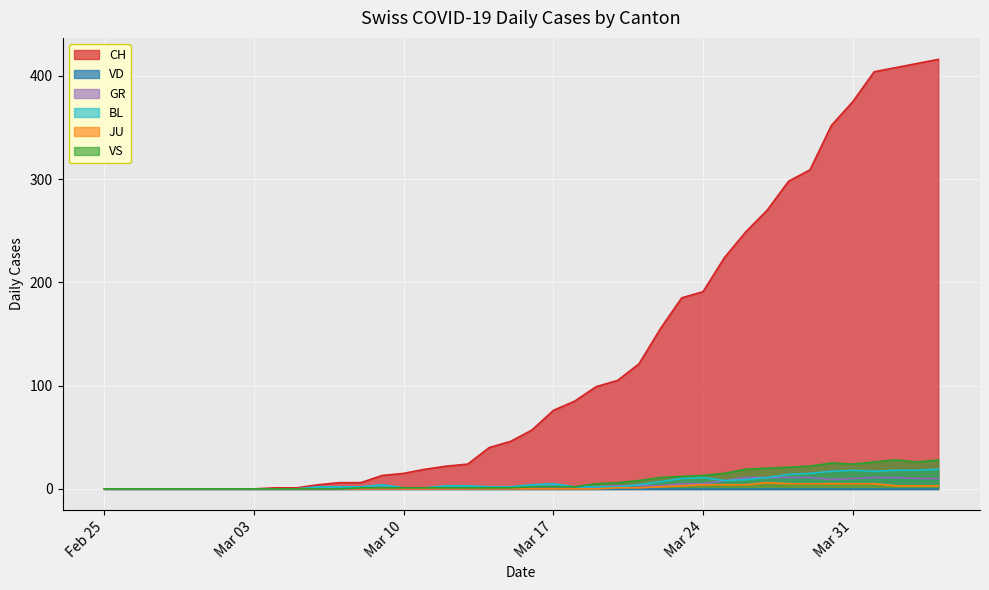

What is the maximum value shown in the chart?

416